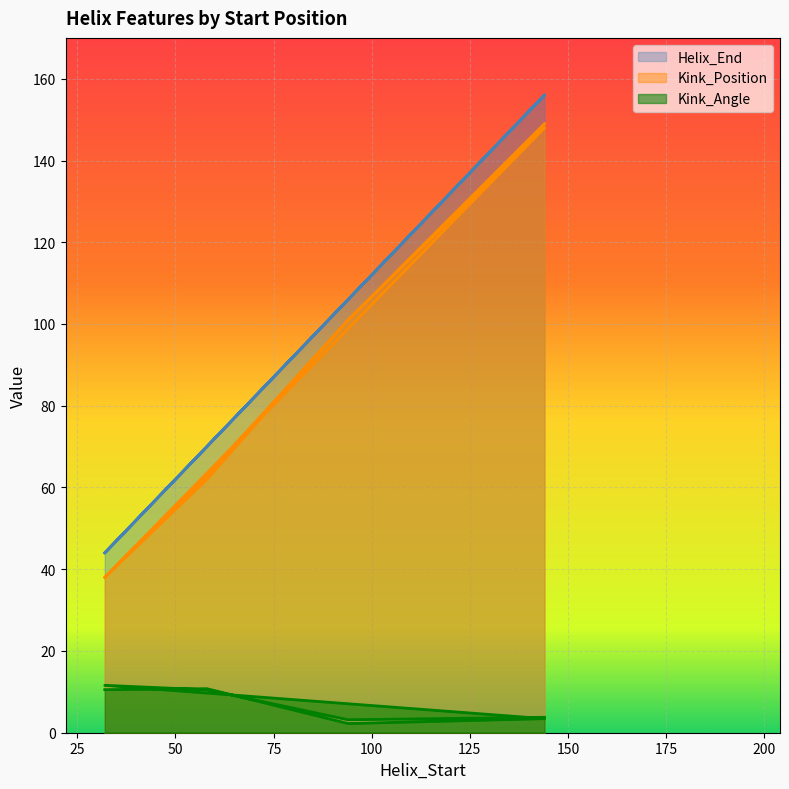

What is the smallest value displayed?

2.2